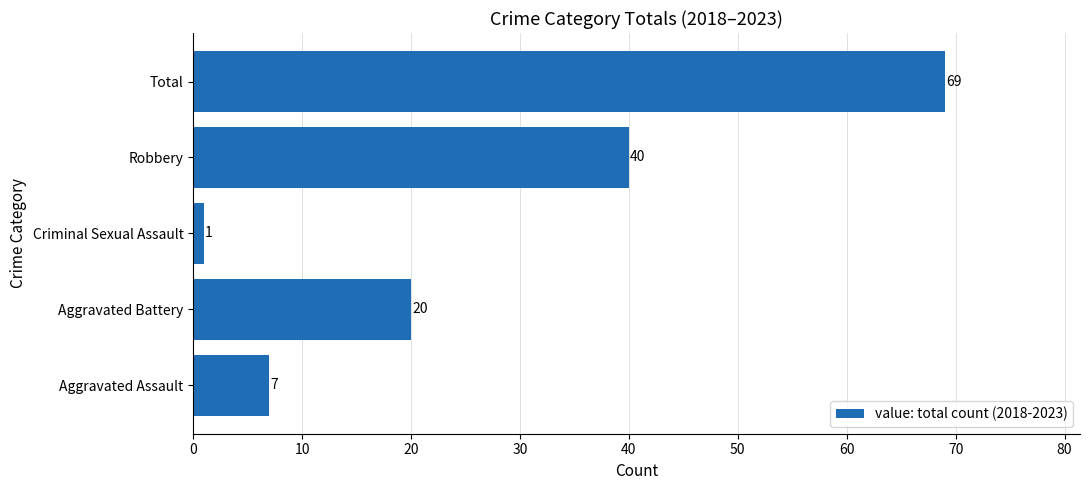

Is it true that the value at Aggravated Assault is 12?

False